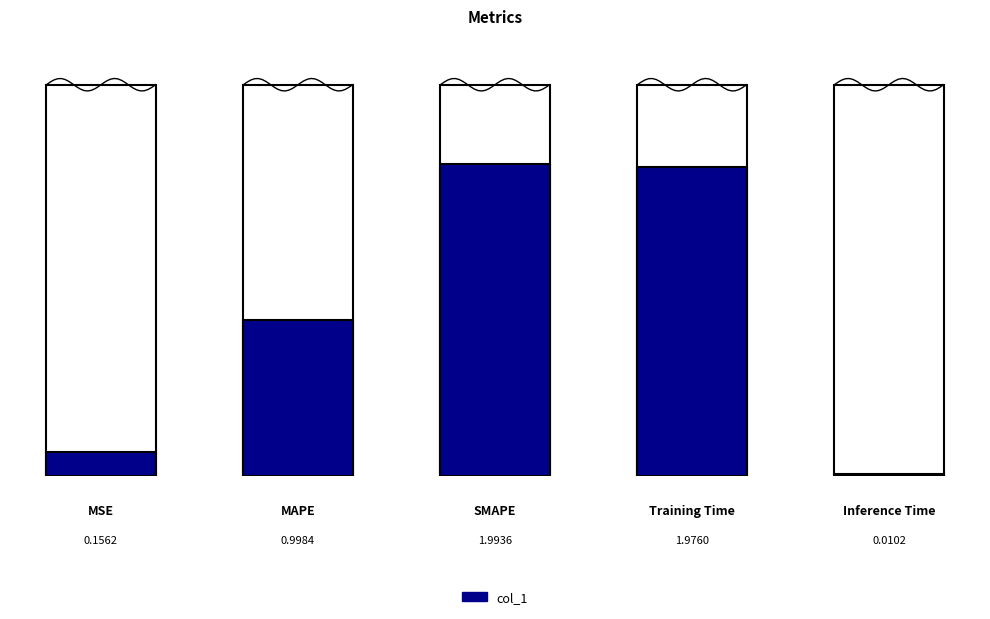

List the labels in order of value, largest first.

SMAPE, Training Time, MAPE, MSE, Inference Time